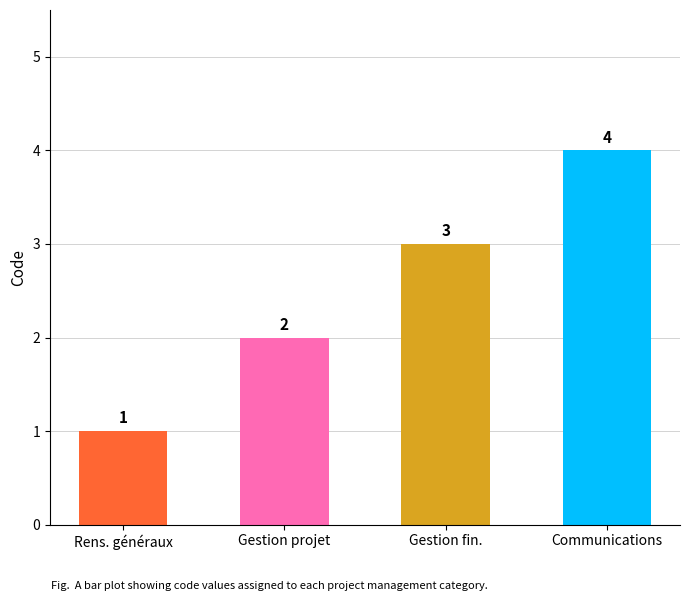

What is the minimum value shown in the chart?

1